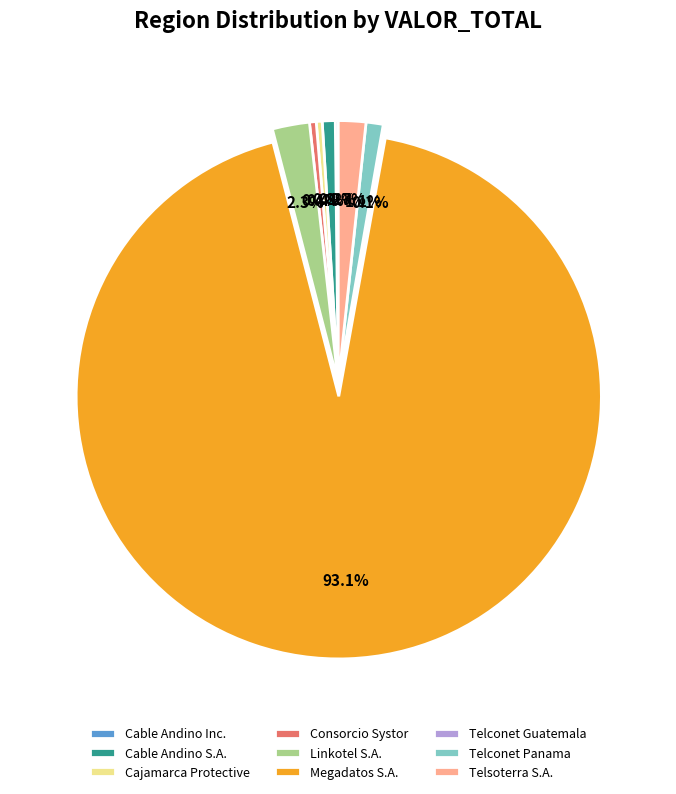

What is the largest slice in the pie chart?

Megadatos S.A.